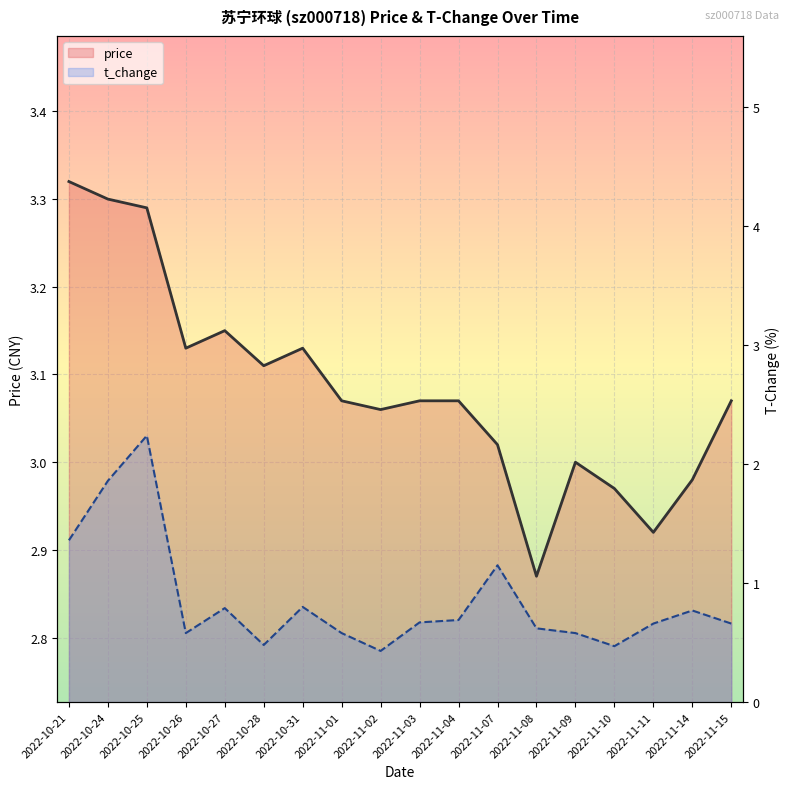

What is the sum of the t_change values at 2022-10-25 and 2022-10-31?

3.0